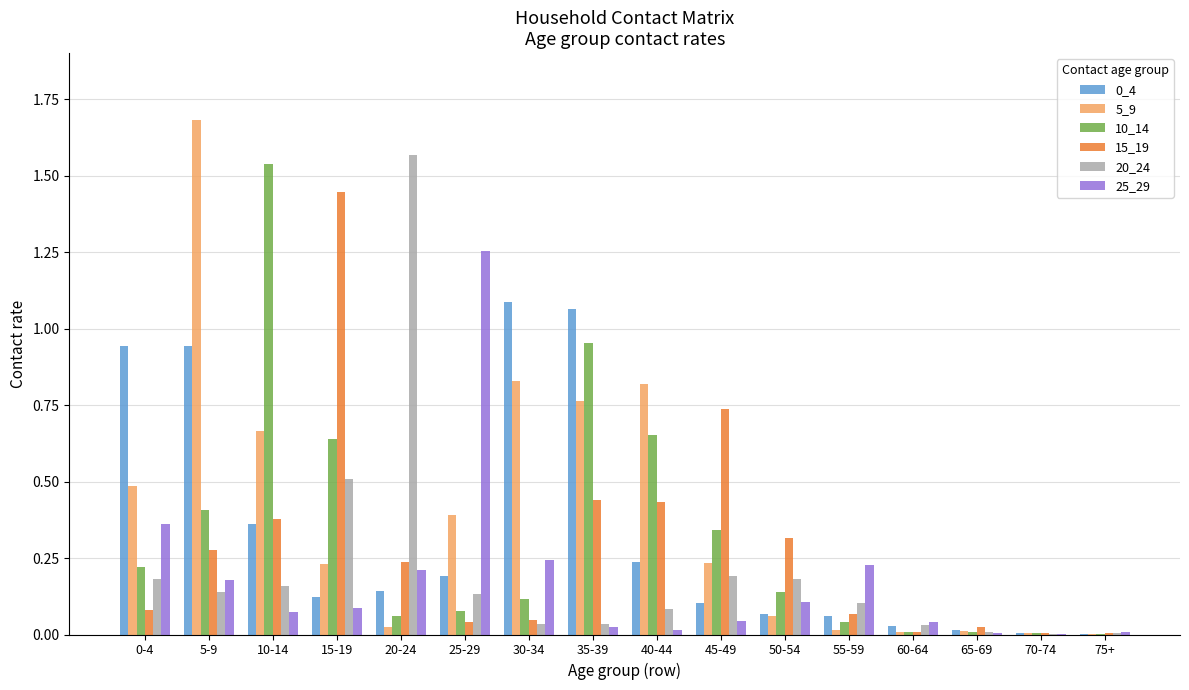

Which series changed the most between 10-14 and 25-29?

10_14